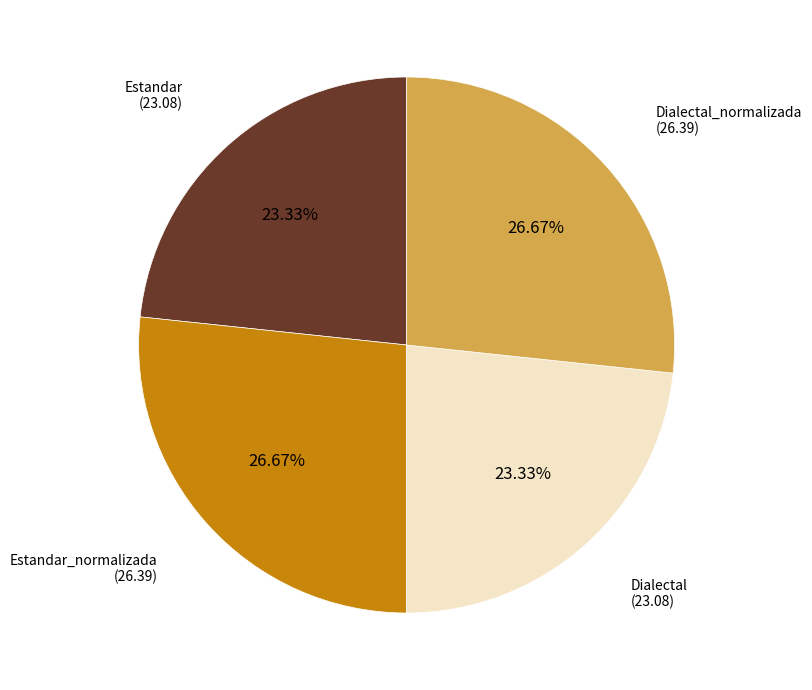

Is there any slice that represents more than half of the pie?

No